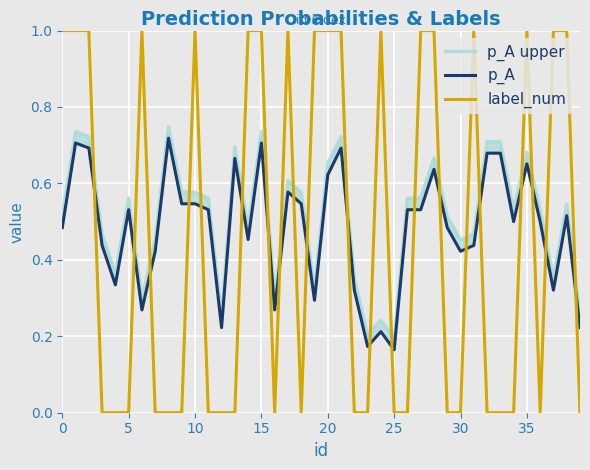

How many lines are shown in the chart?

3